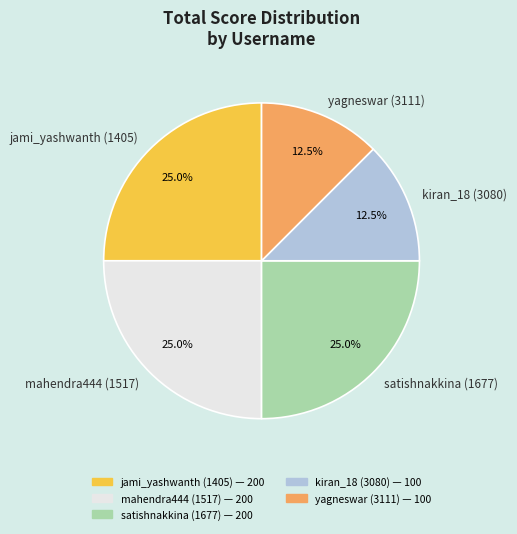

Which has a higher value, kiran_18 (3080) or mahendra444 (1517)?

mahendra444 (1517)